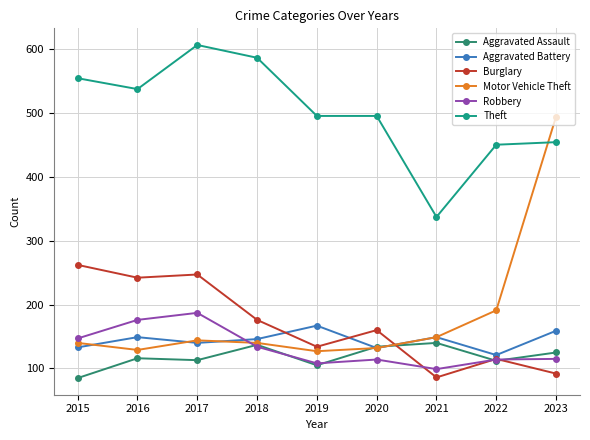

Where do Motor Vehicle Theft and Robbery first cross each other?

2017 and 2018